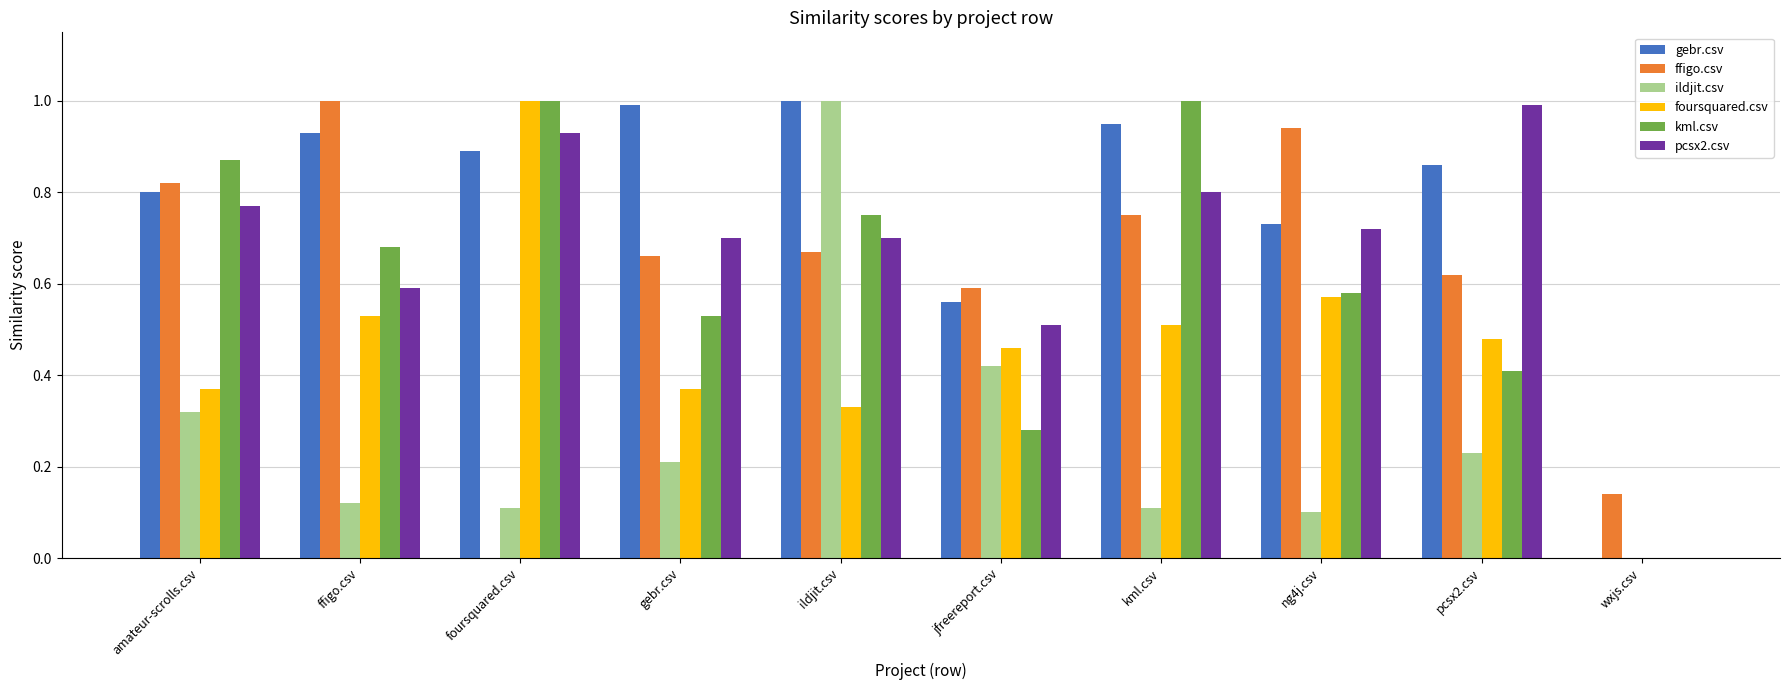

Which series changed the most between gebr.csv and wxjs.csv?

gebr.csv